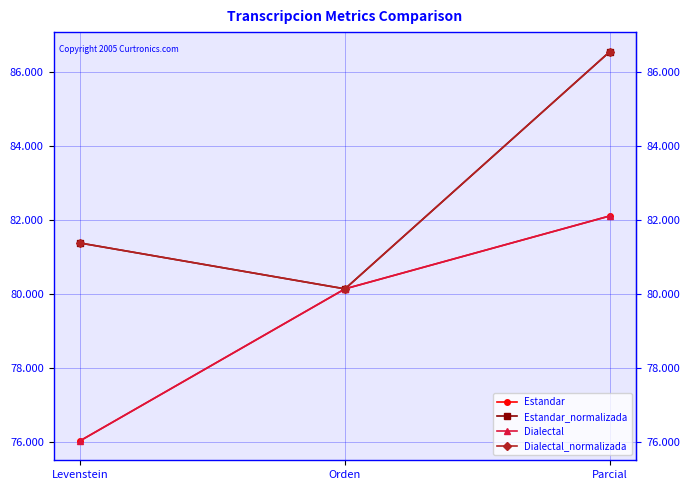

The Estandar series shows 18.6 at Levenstein. True or false?

False